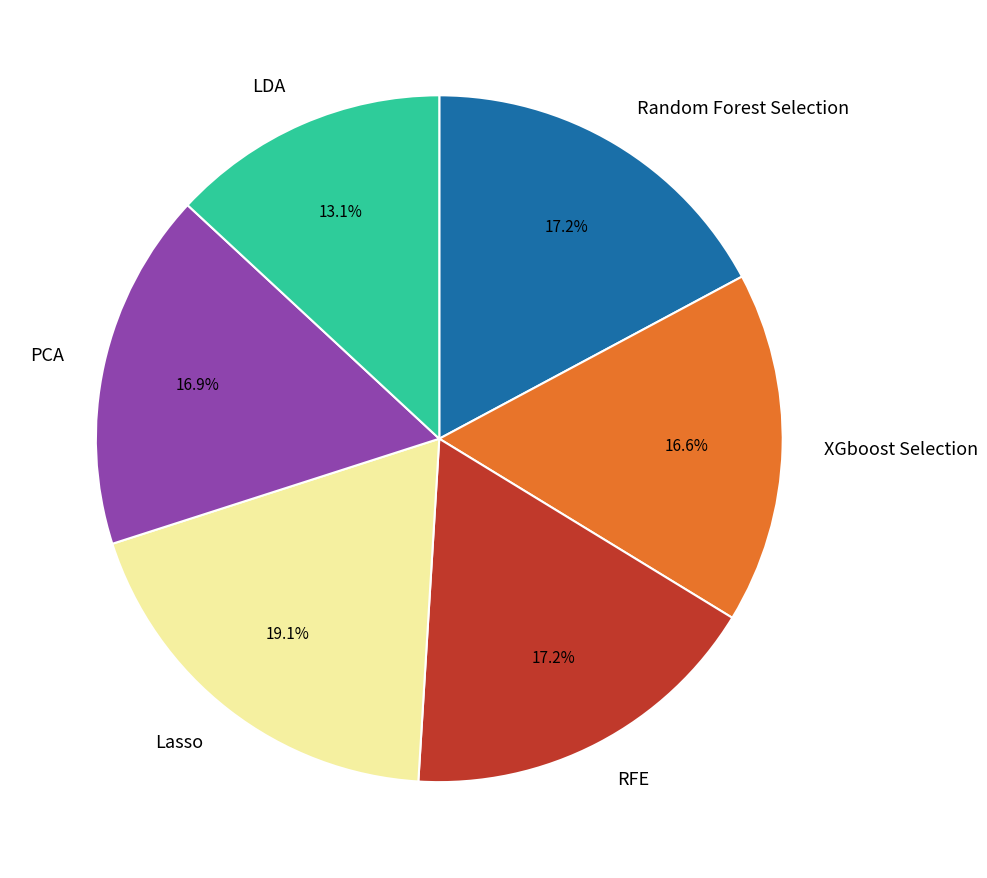

Which category has the biggest portion of the pie?

Lasso